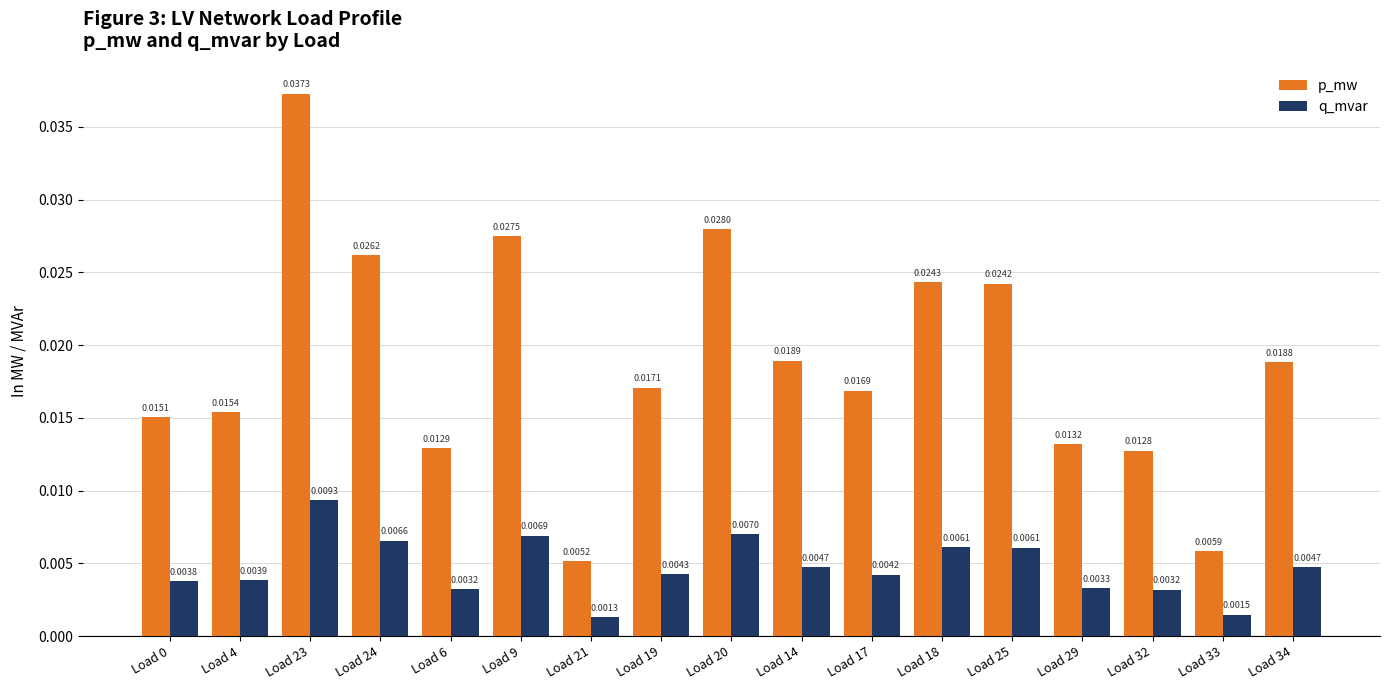

Which series has the largest range (max minus min)?

p_mw